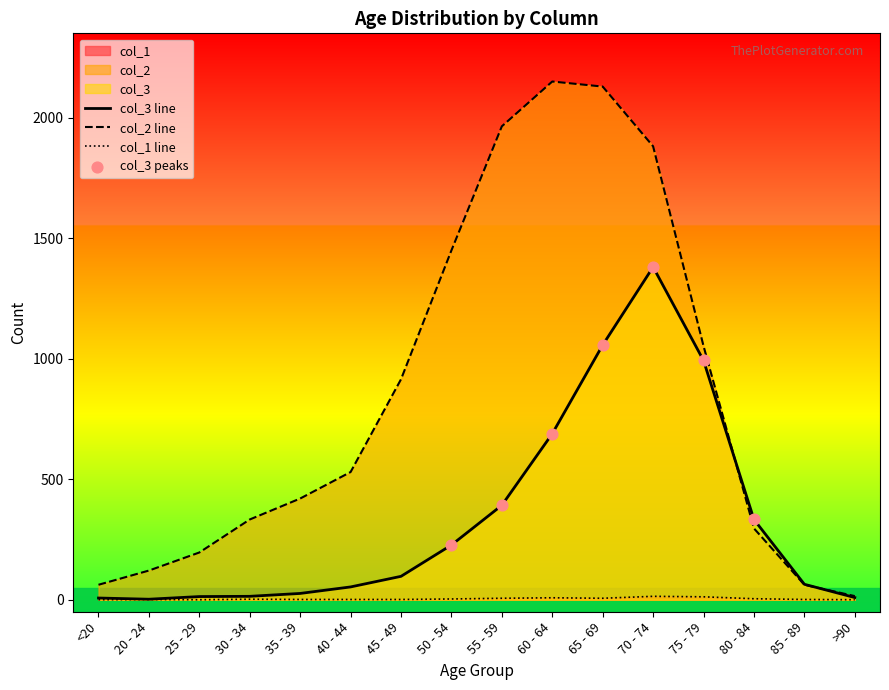

Which series contains the highest Y value?

col_2